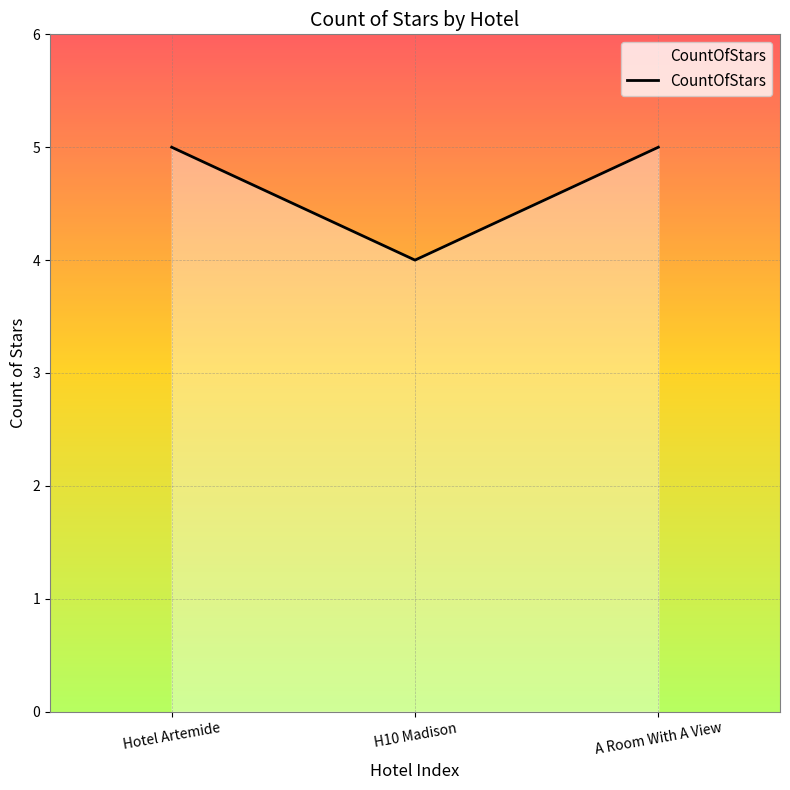

How many categories are shown in the chart?

3